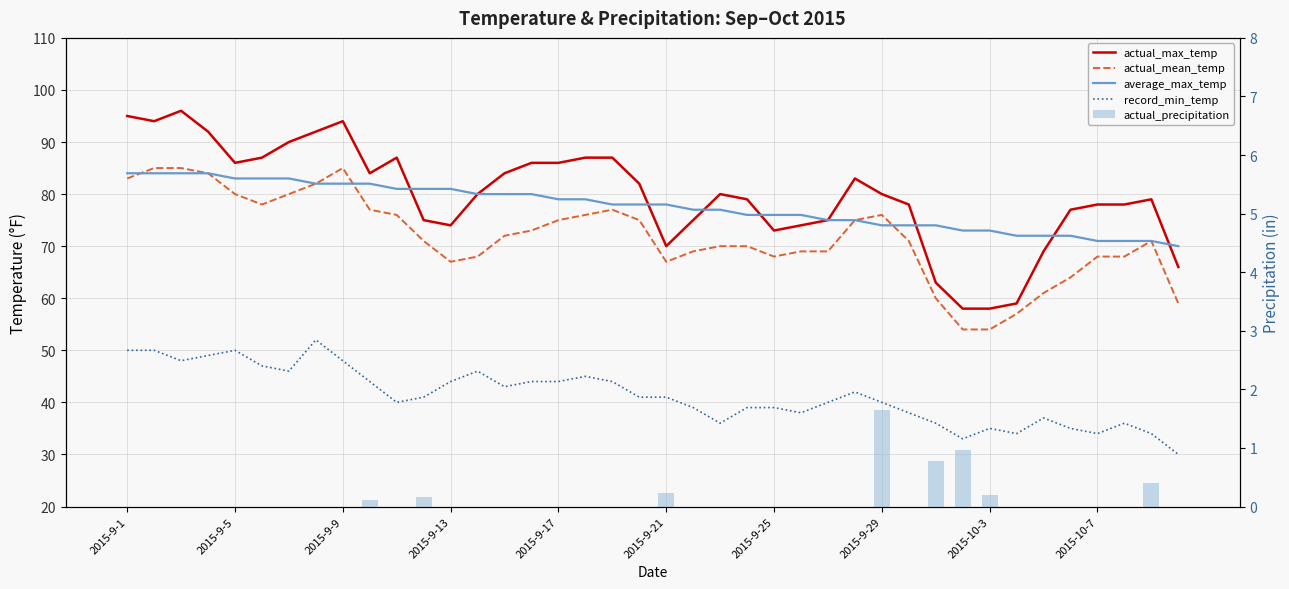

Between 25 and 37, which series saw the biggest shift?

average_max_temp